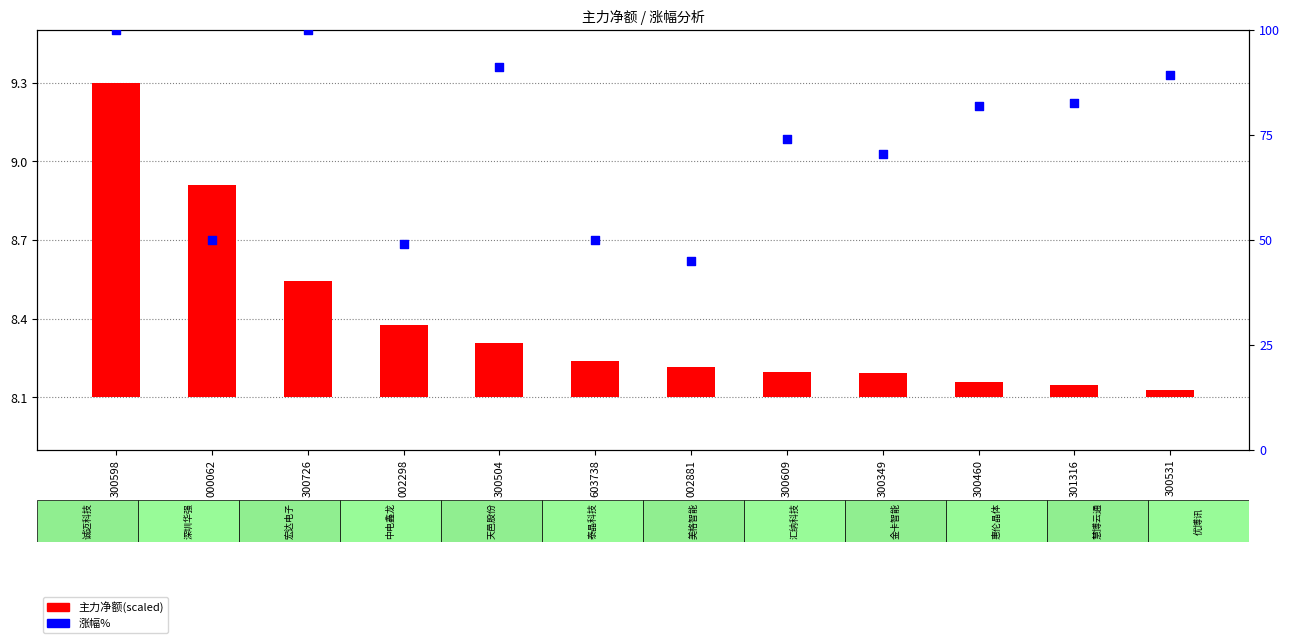

What is the total value across all series at 300349?

70.5